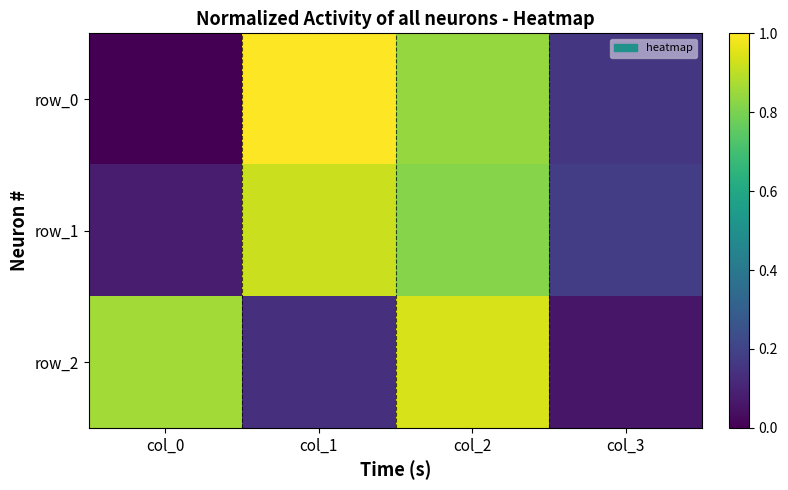

Rank the series by their maximum value, from lowest to highest.

row_1, row_2, row_0